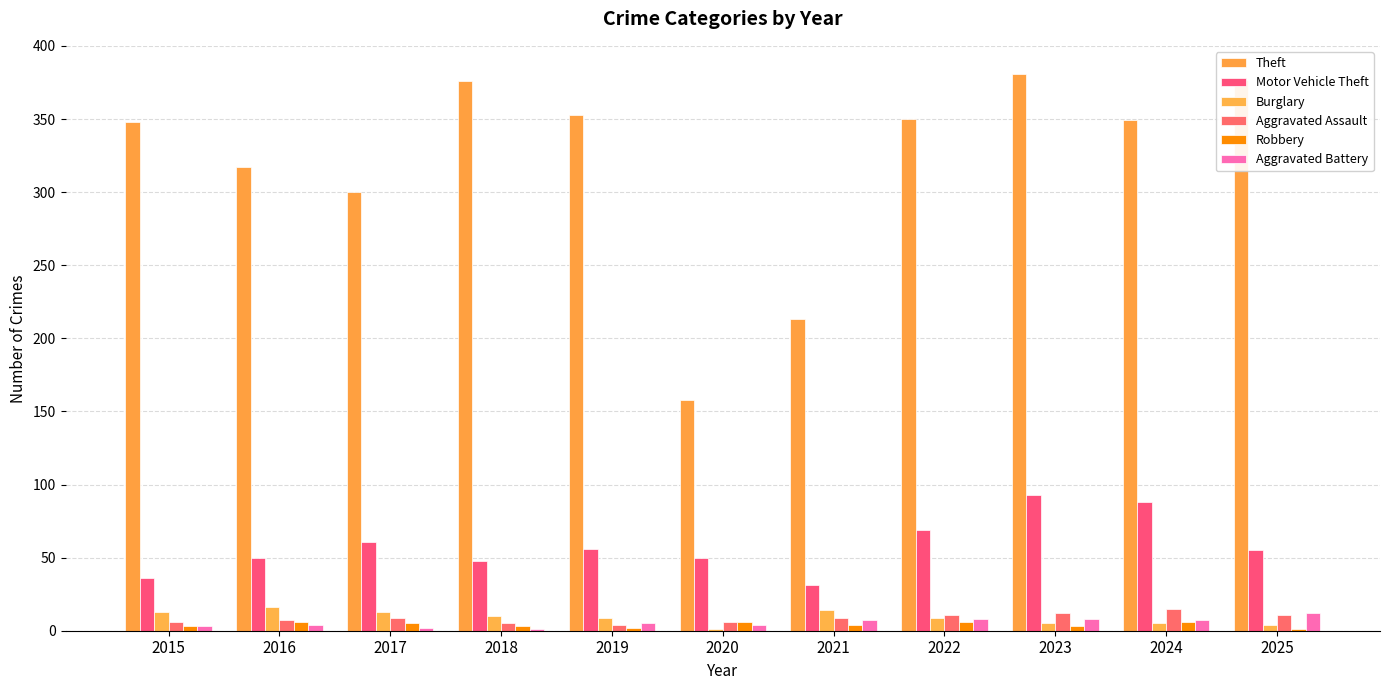

Where is Theft nearest to the value 269?

2017